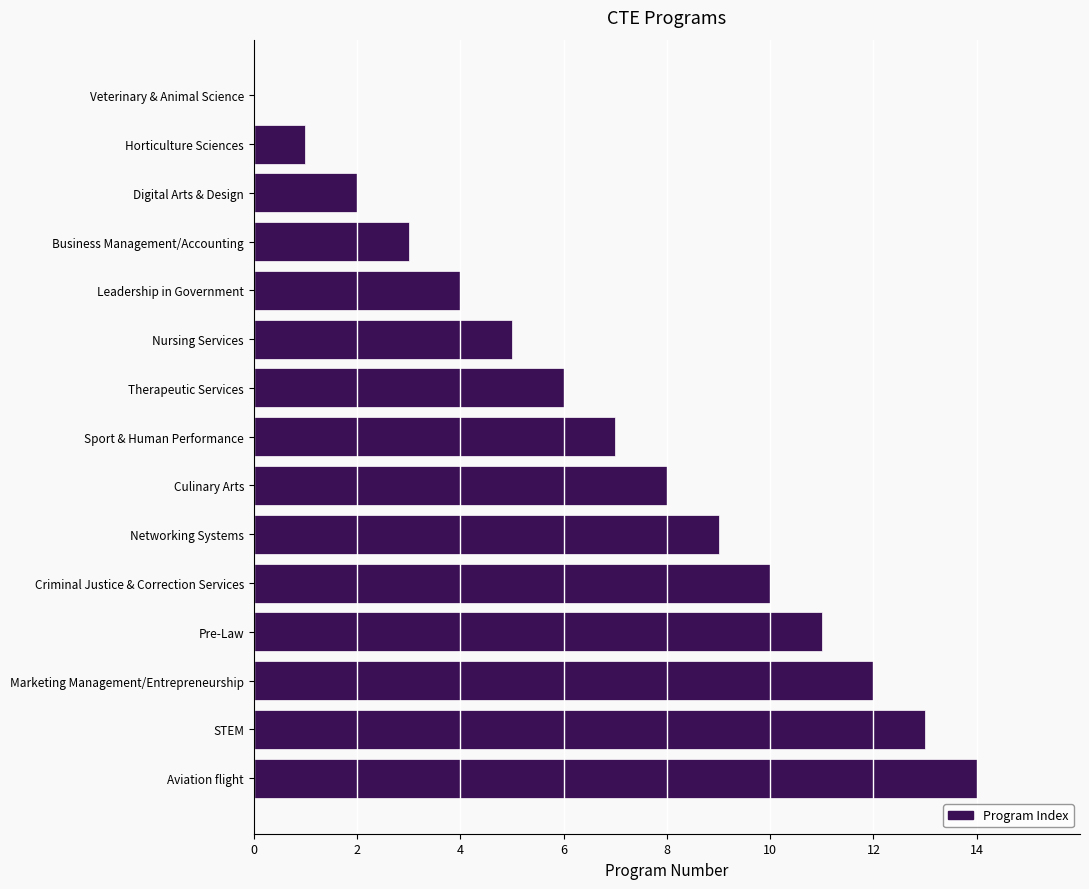

True or false: the data shows 16 at Networking Systems.

False